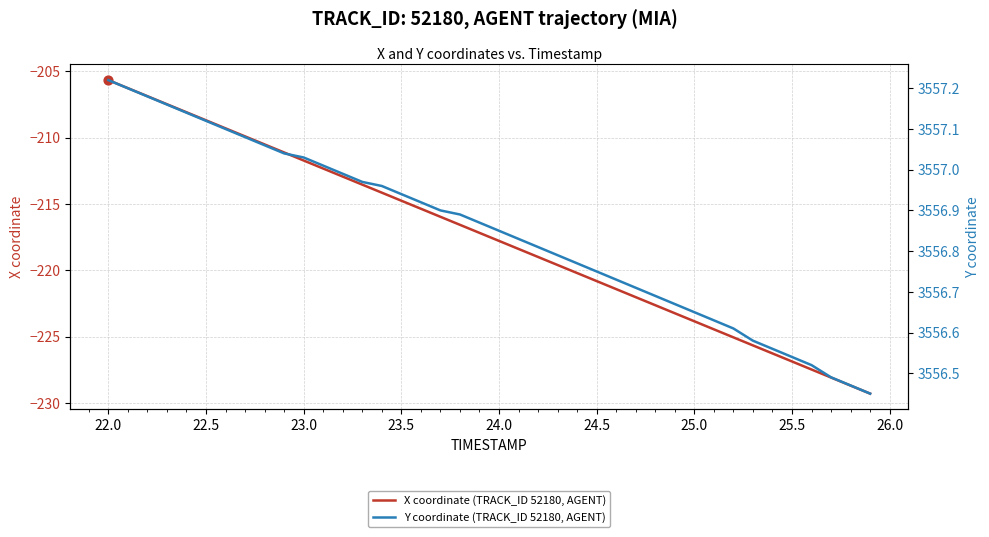

Which series has the largest Y range (max minus min)?

X coordinate (TRACK_ID 52180, AGENT)